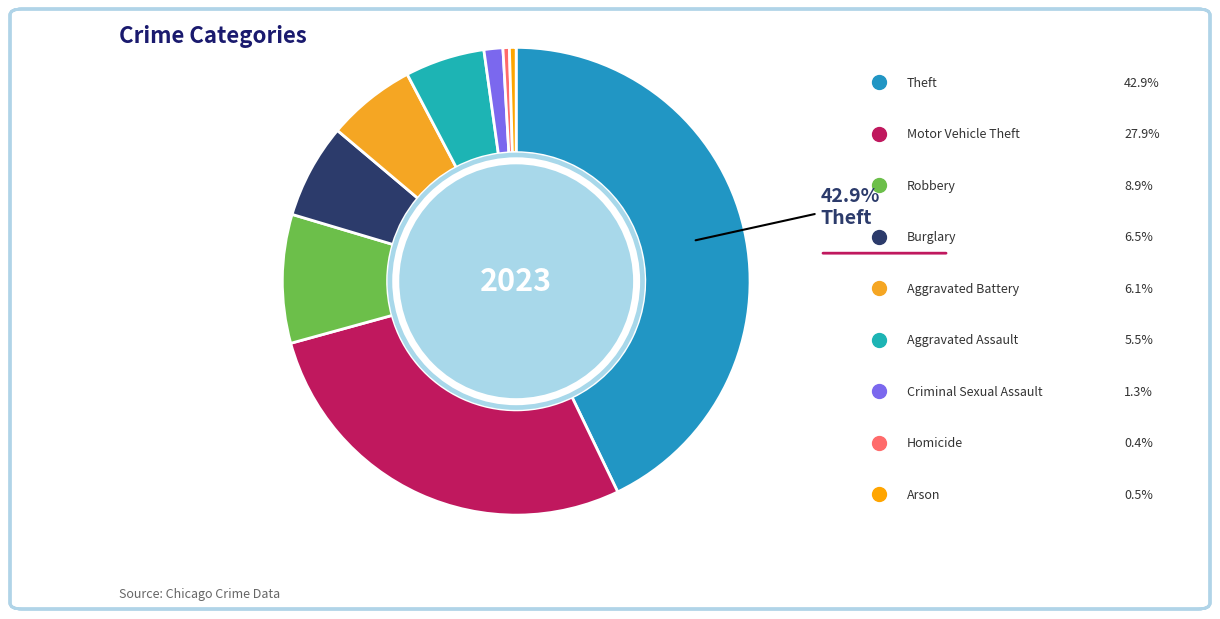

Rank the categories by value from lowest to highest.

Homicide, Arson, Criminal Sexual Assault, Aggravated Assault, Aggravated Battery, Burglary, Robbery, Motor Vehicle Theft, Theft